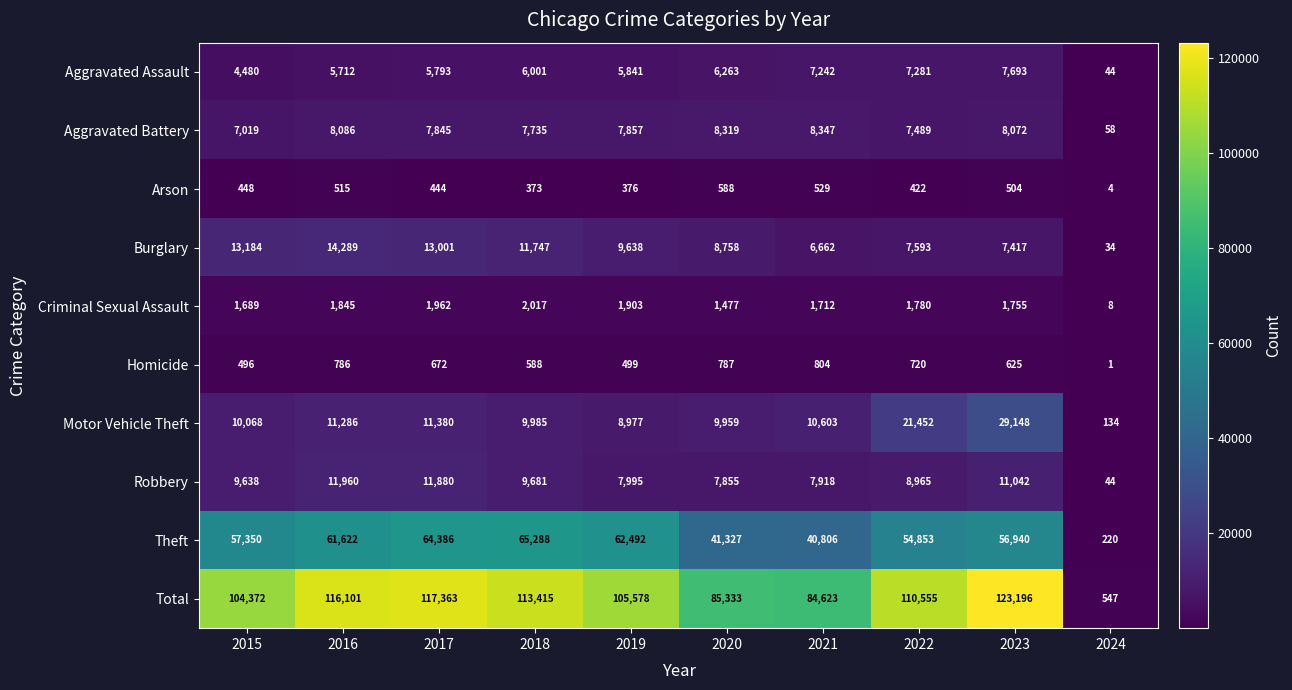

Which series has the largest range (max minus min)?

Total